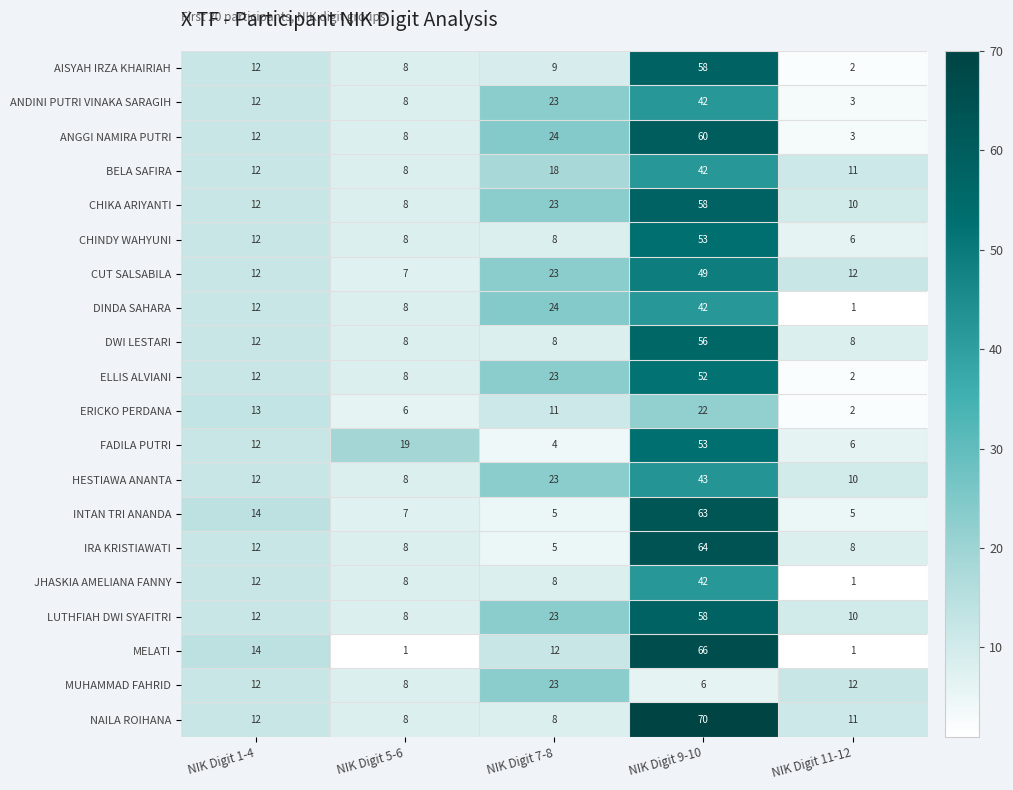

Where is CHINDY WAHYUNI nearest to the value 29?

NIK Digit 1-4